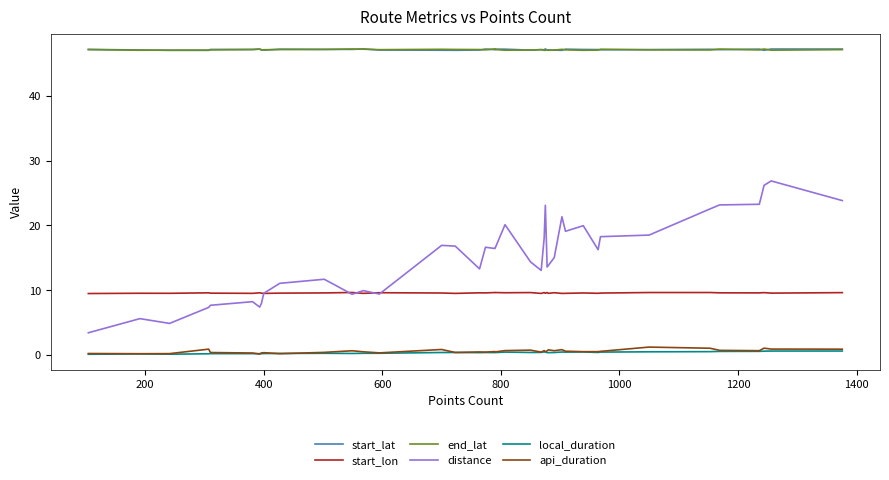

Count the start_lon values in the range 9 to 10.

40